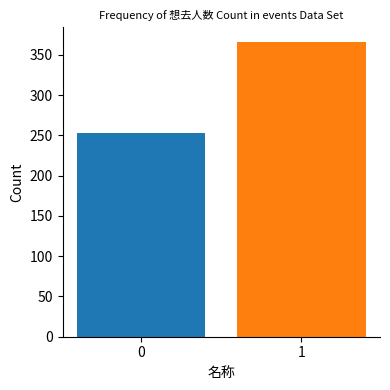

What is the change in value from 0 to 1?

+113